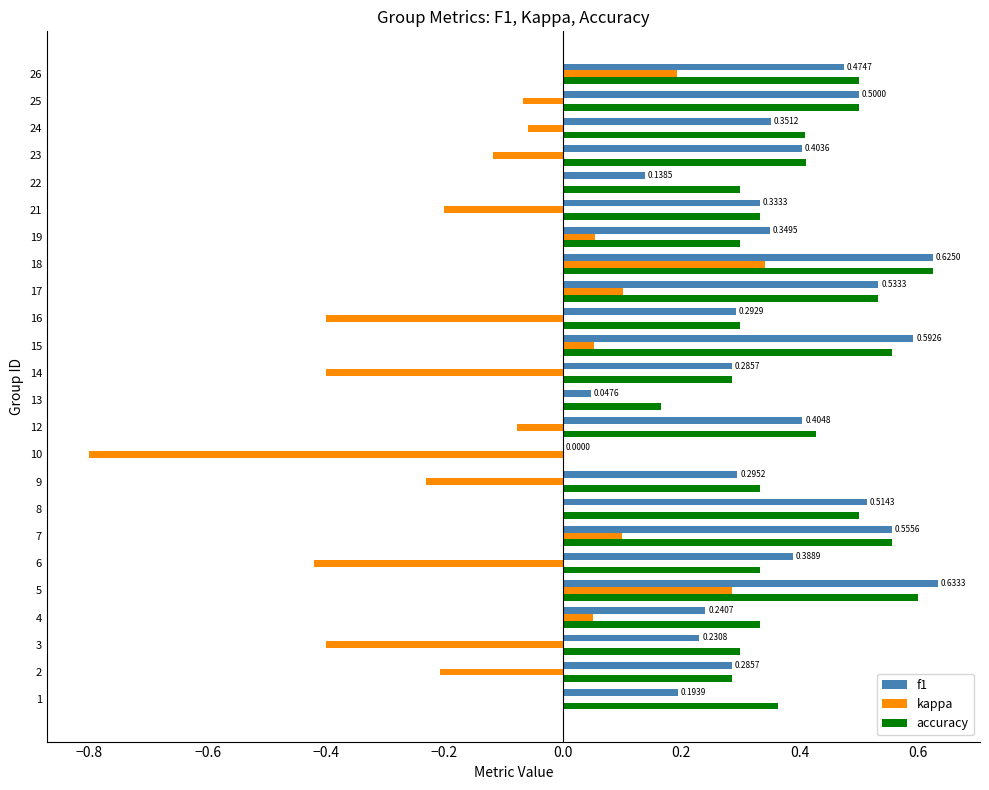

What is the total value across all series at 26?

1.2